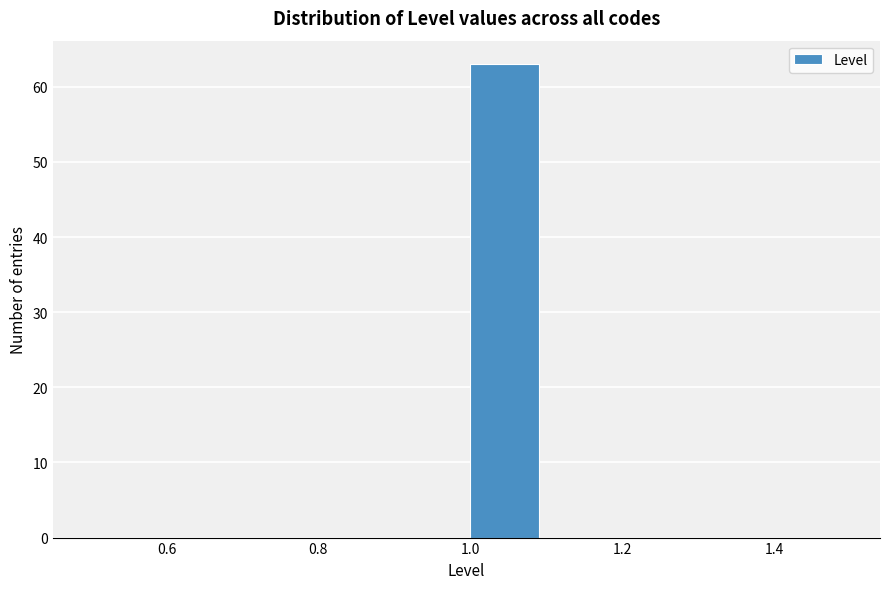

Reading left to right, list every bar in this chart as the range it spans on the x-axis followed by its height. The values are not printed on the chart, so give them approximately, as read against the axis.

0.5 to 0.6: 0
0.6 to 0.7: 0
0.7 to 0.8: 0
0.8 to 0.9: 0
0.9 to 1.0: 0
1.0 to 1.1: 63
1.1 to 1.2: 0
1.2 to 1.3: 0
1.3 to 1.4: 0
1.4 to 1.5: 0